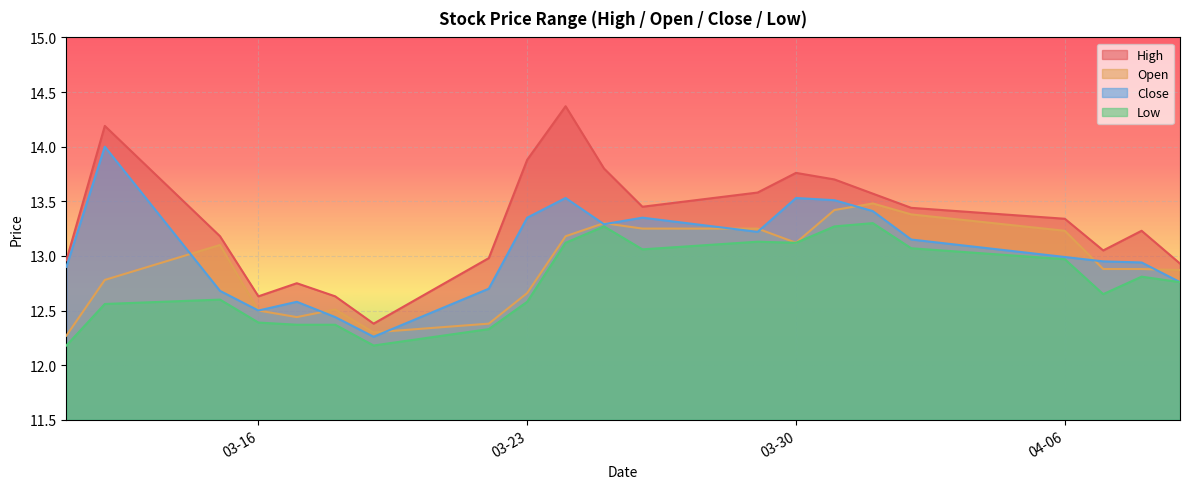

What is the label of the 17th point from the left?

2021-04-02